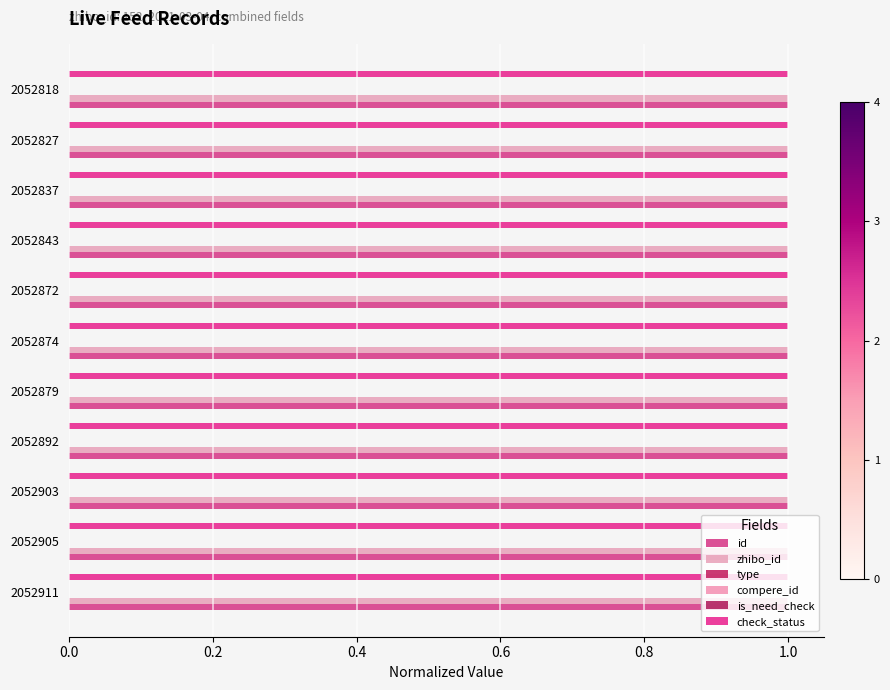

How many series are shown in this chart?

6